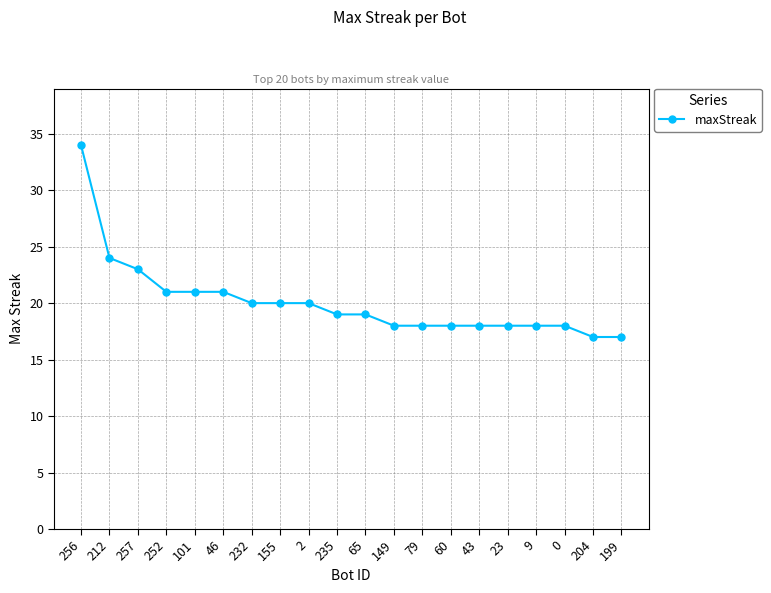

Is this an area chart (filled region under the line)?

No